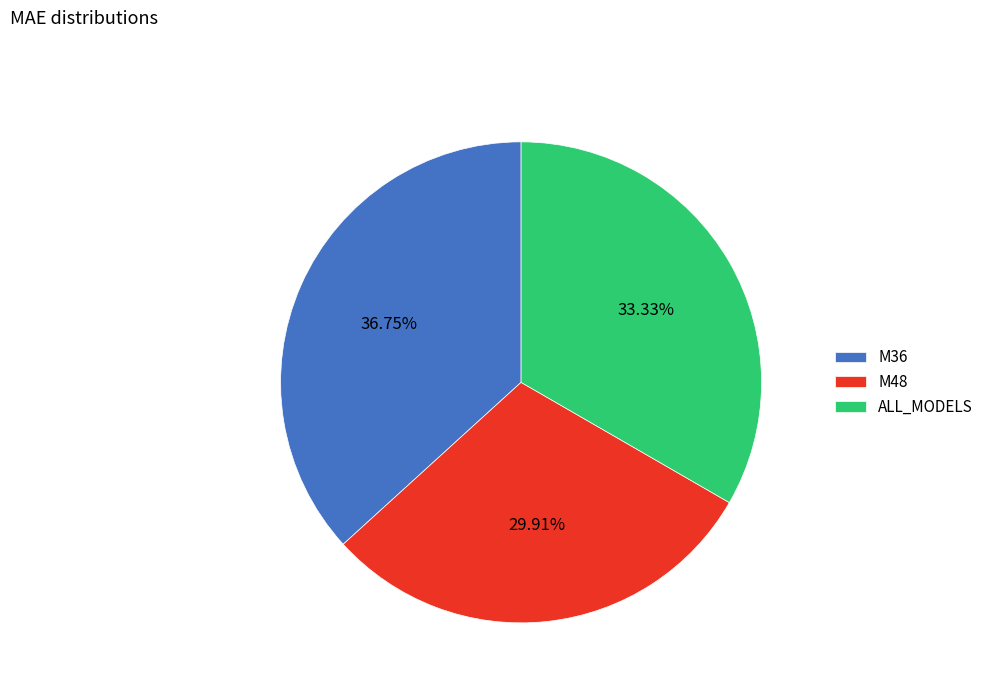

Does M48 represent more than half of the total?

No